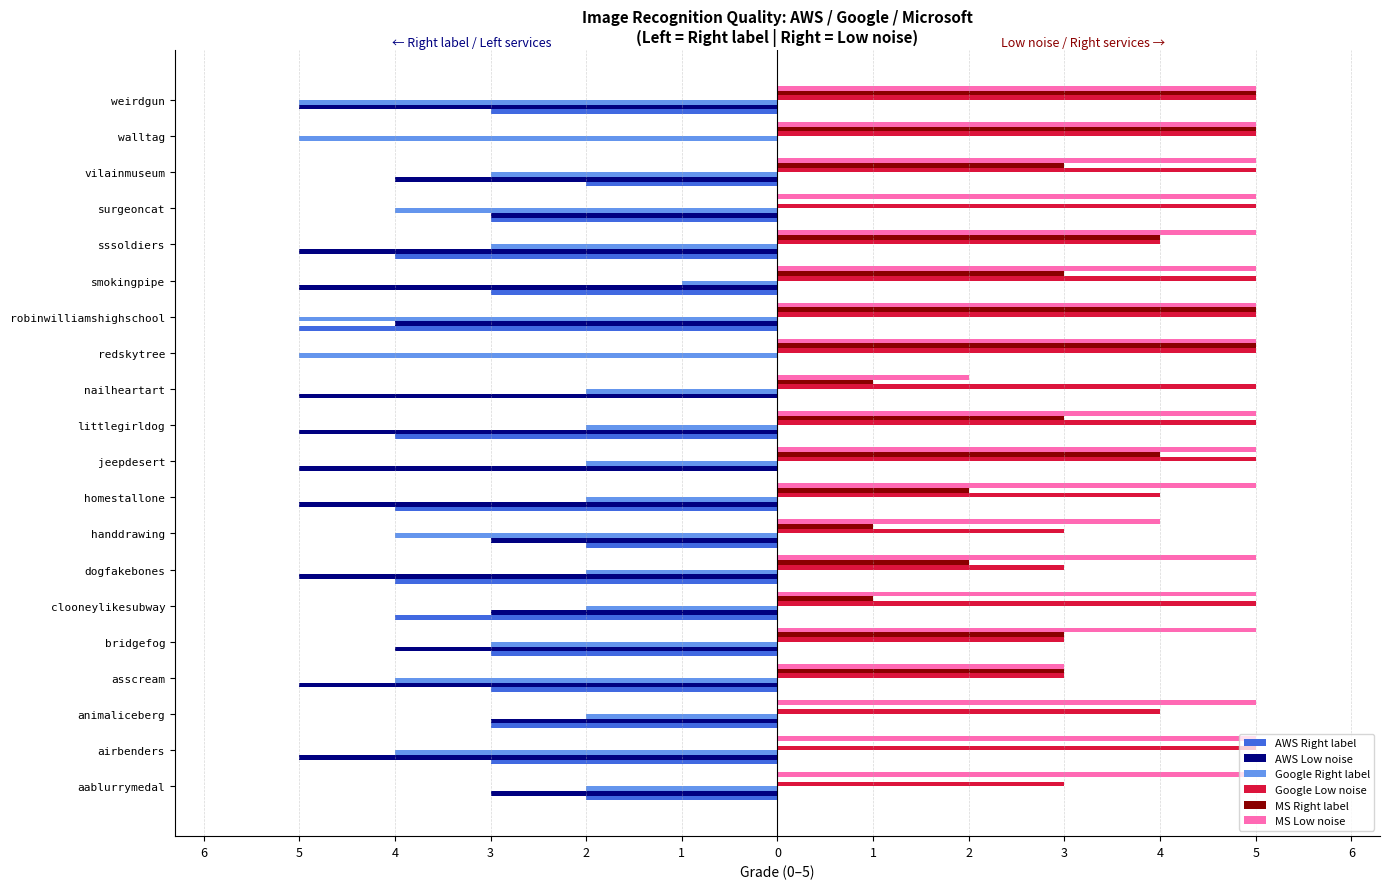

What are all the series names shown in the legend?

AWS Right label, AWS Low noise, Google Right label, Google Low noise, MS Right label, MS Low noise